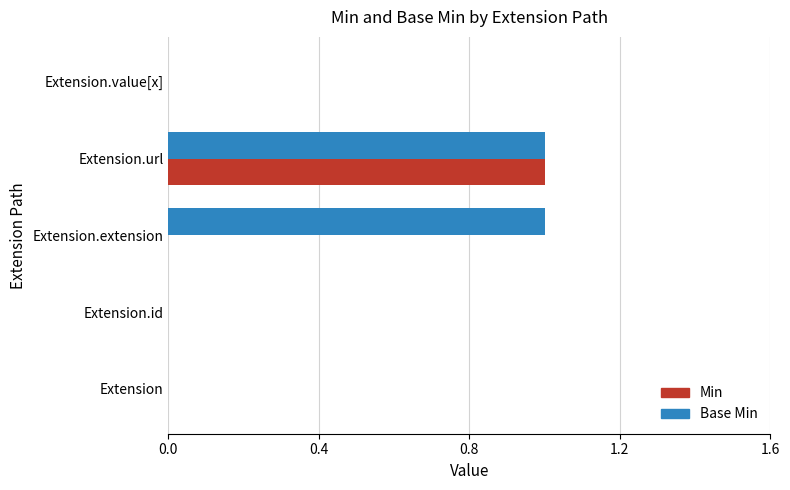

Which series has the largest total across all categories?

Base Min